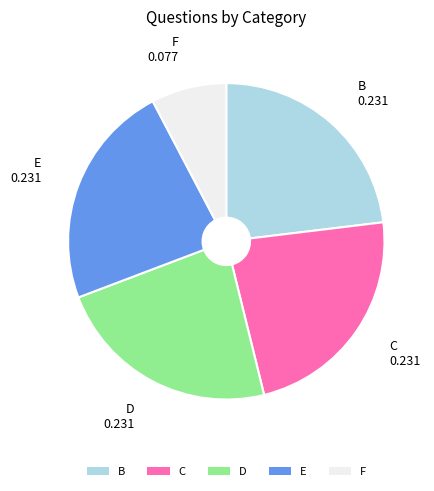

Between E and F, which is larger?

E